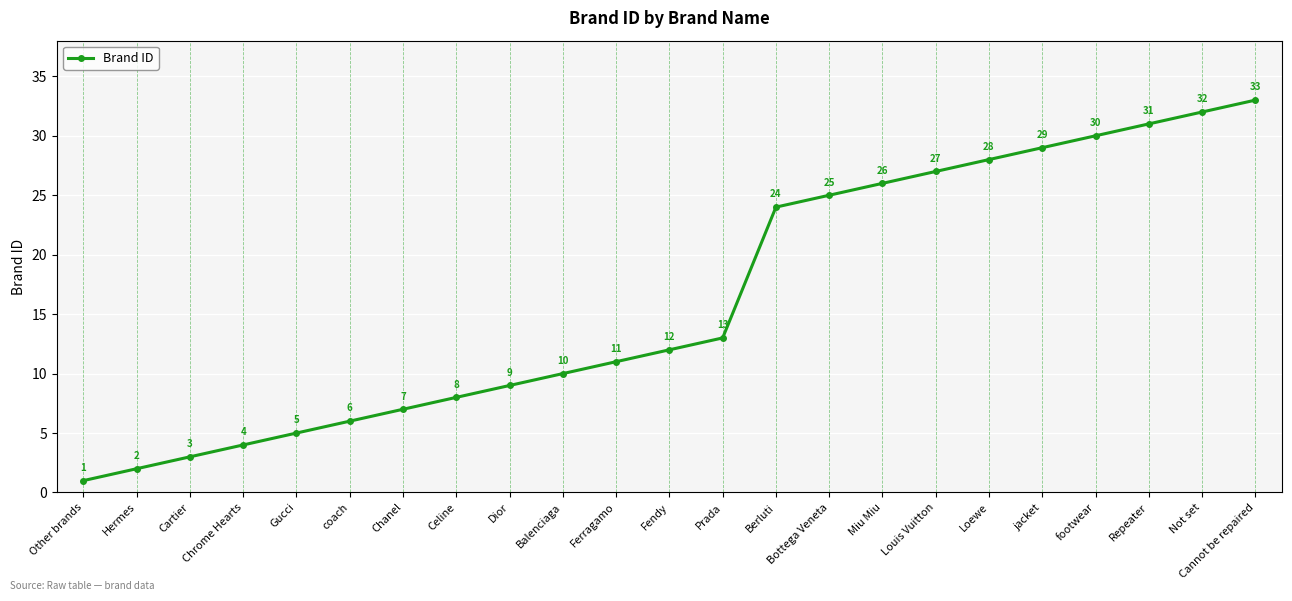

The value at Berluti is 24. True or false?

True